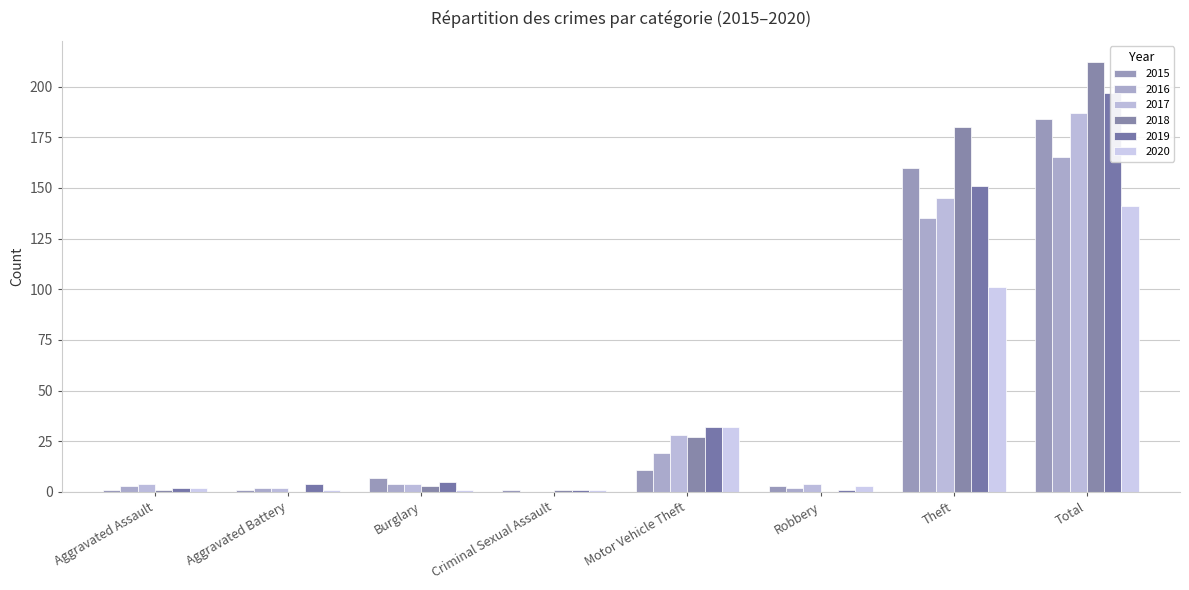

What are all the series names shown in the legend?

2015, 2016, 2017, 2018, 2019, 2020